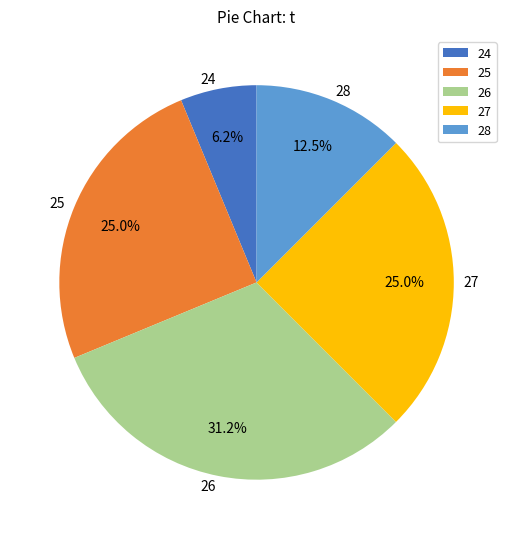

Which has a higher value, 28 or 25?

25